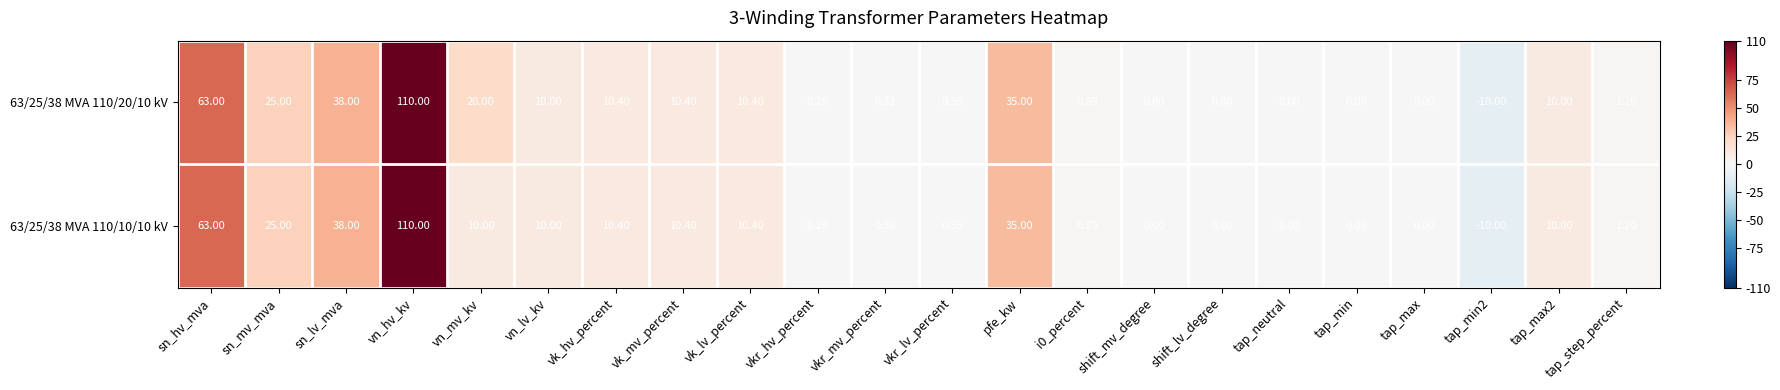

At which category is the sum across all series the highest?

vn_hv_kv